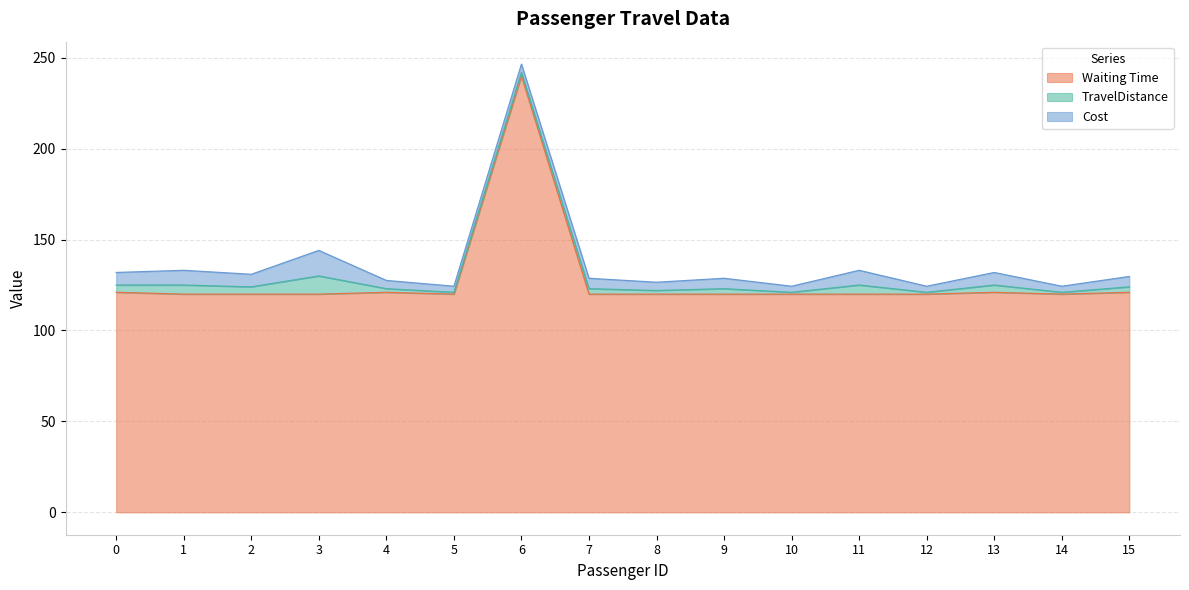

Reading left to right, transcribe all the data shown in this chart.

Waiting Time: 0=121.0	1=120.0	2=120.0	3=120.0	4=121.0	5=120.0	6=240.0	7=120.0	8=120.0	9=120.0	10=120.0	11=120.0	12=120.0	13=121.0	14=120.0	15=121.0
TravelDistance: 0=4.0	1=5.0	2=4.0	3=10.0	4=2.0	5=1.0	6=2.0	7=3.0	8=2.0	9=3.0	10=1.0	11=5.0	12=1.0	13=4.0	14=1.0	15=3.0
Cost: 0=6.9	1=8.1	2=6.9	3=14.1	4=4.5	5=3.3	6=4.5	7=5.7	8=4.5	9=5.7	10=3.3	11=8.1	12=3.3	13=6.9	14=3.3	15=5.7